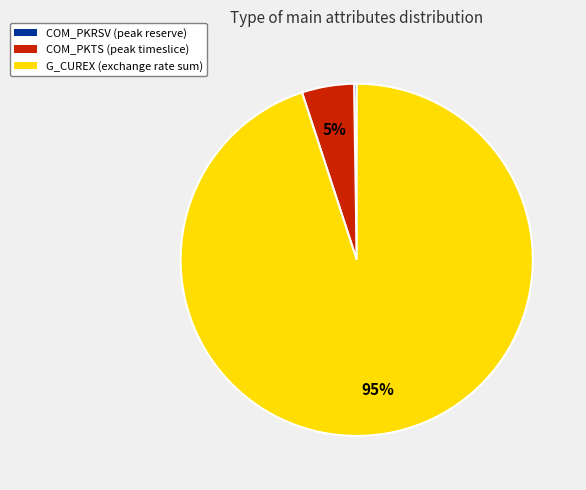

Is the sum of COM_PKTS (peak timeslice) and G_CUREX (exchange rate sum) greater than half?

Yes